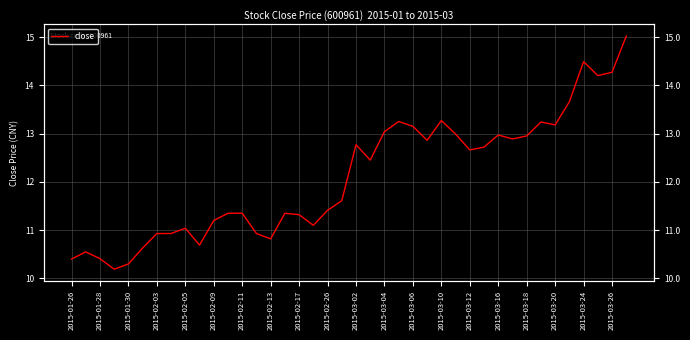

Which has a higher value, 26 or 31?

26